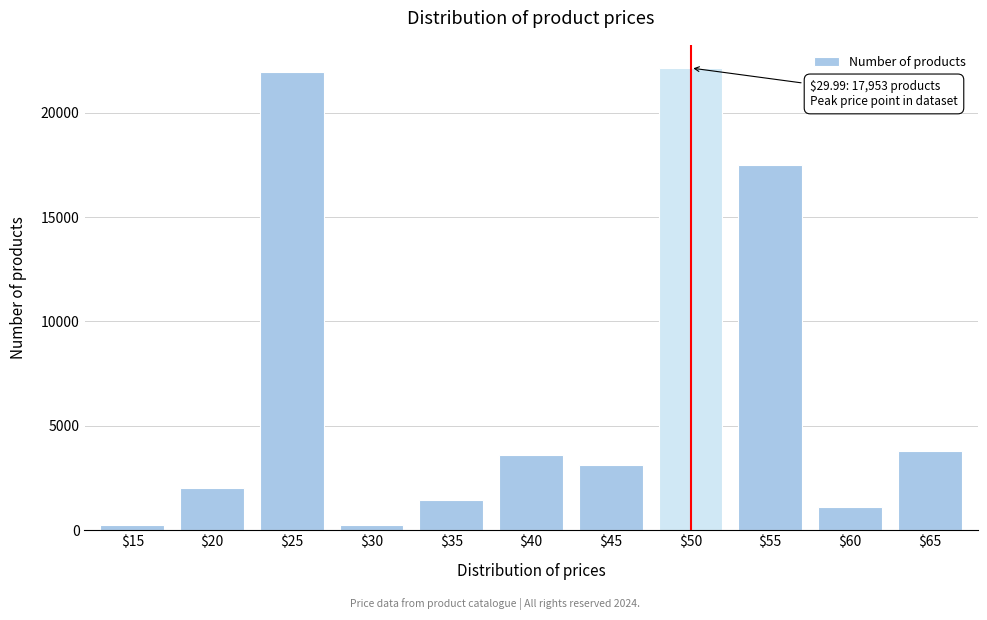

What is the sum of all values?

77174